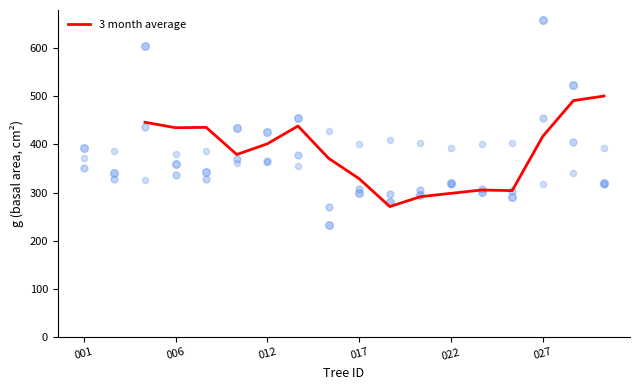

Which series reaches the maximum Y coordinate?

g